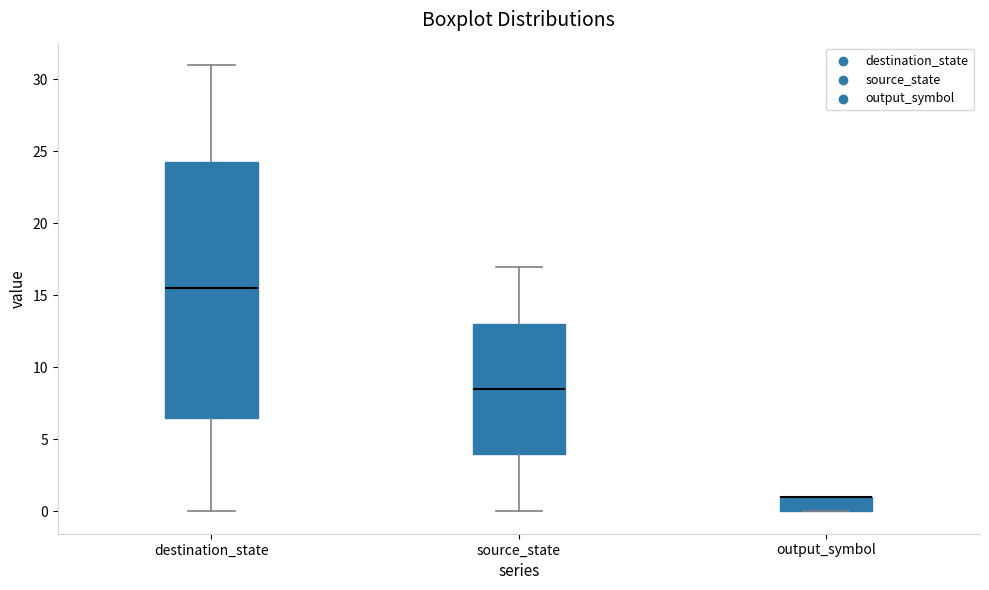

Reading left to right, transcribe this box plot: for each box, give where its median line is, the range the box spans, and where its two whiskers end, as read against the y-axis. The values are not printed on the chart, so give them approximately, as read against the axis.

destination_state: median 15.5, box 6.5 to 24.5, whiskers 0.0 to 31.0
source_state: median 8.5, box 4.0 to 13.0, whiskers 0.0 to 17.0
output_symbol: median 1.0 (drawn on the box's upper edge), box 0.0 to 1.0, whiskers 0.0 to 1.0